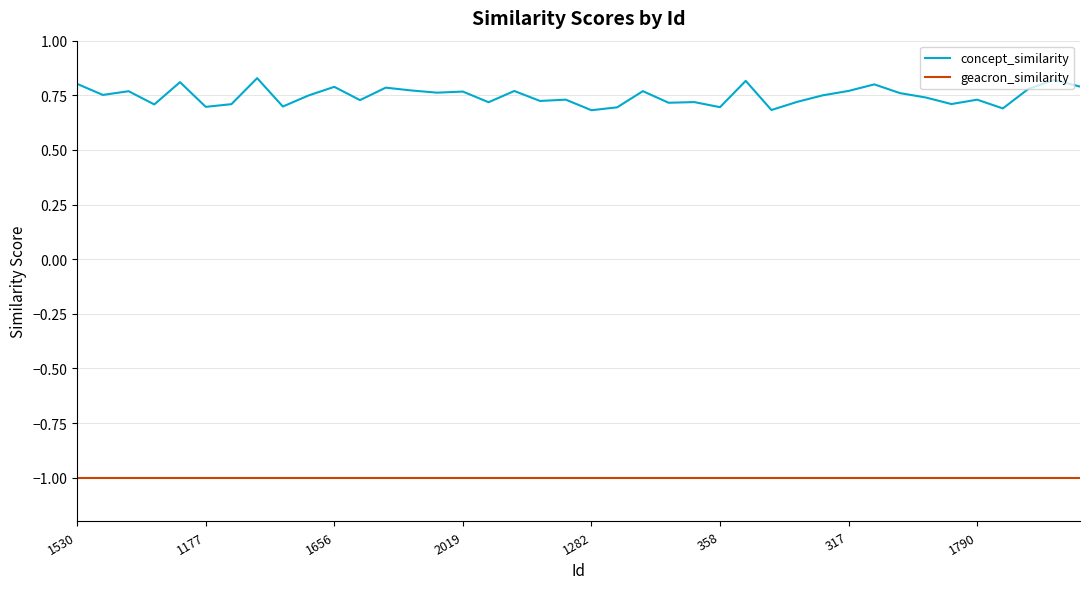

Which series has the widest spread of values?

concept_similarity